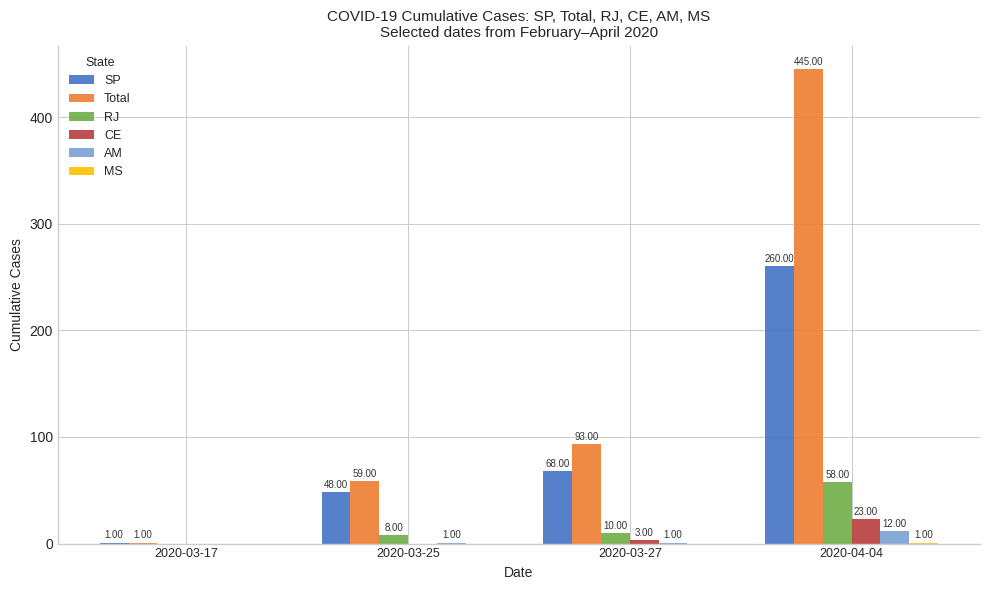

At which category is the sum across all series the highest?

2020-04-04